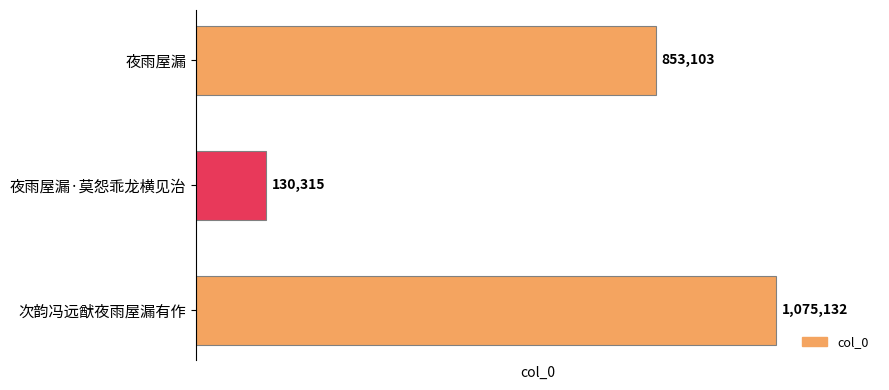

List the labels in order of value, largest first.

次韵冯远猷夜雨屋漏有作, 夜雨屋漏, 夜雨屋漏·莫怨乖龙横见治